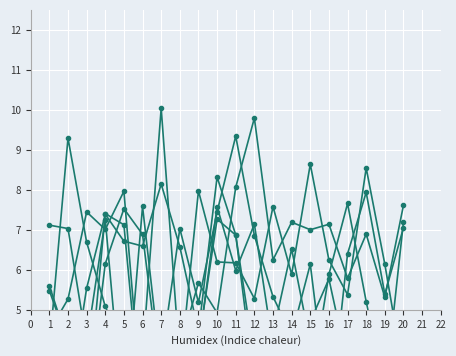

Is this an area chart (filled region under the line)?

No